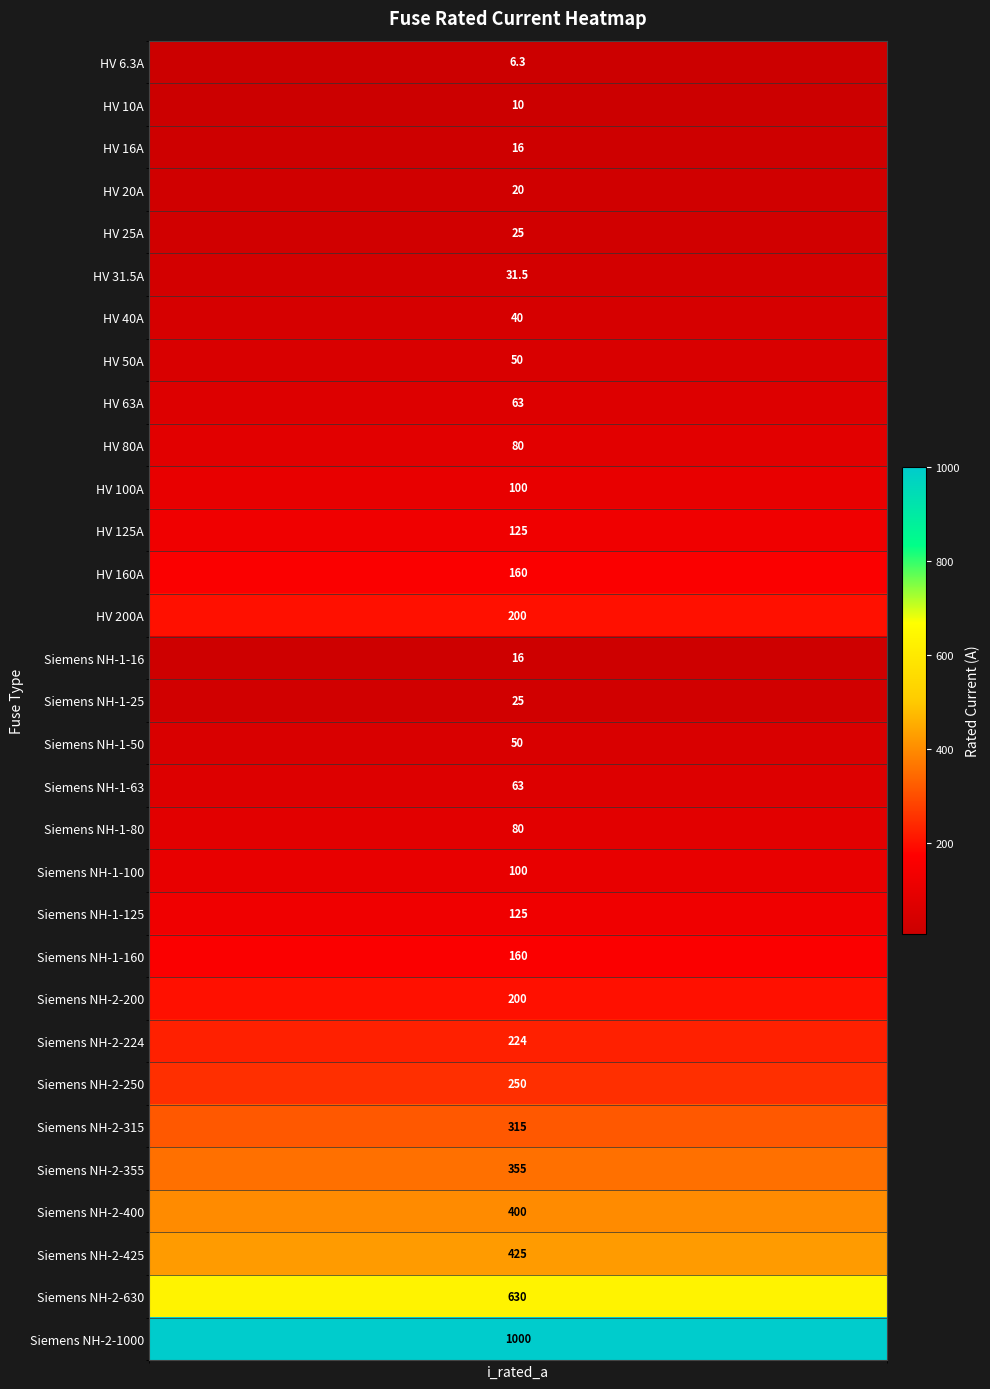

The value at 12 is 160.0. True or false?

True